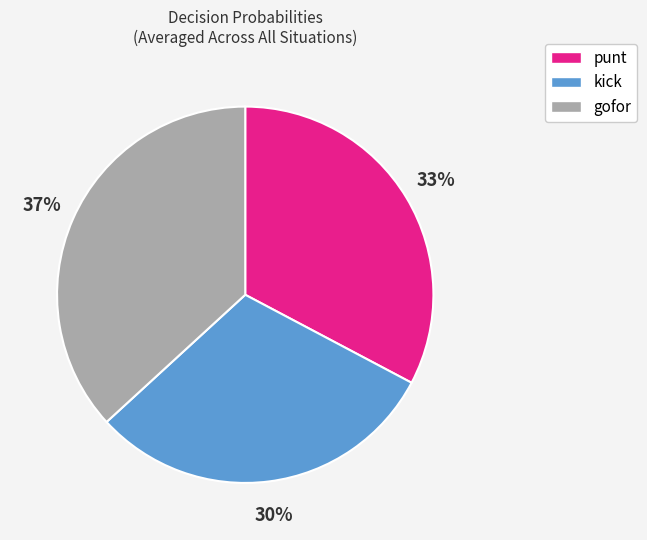

Is there a majority slice in this chart?

No